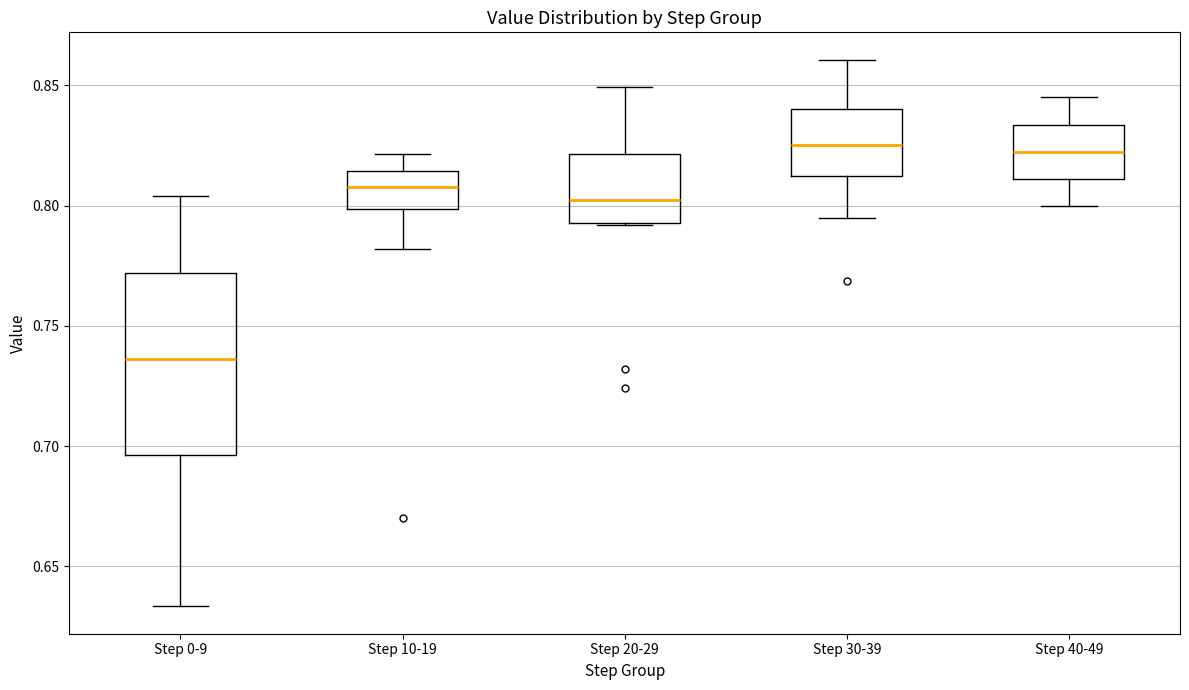

Which box is the tallest, from its lower edge to its upper edge?

Step 0-9